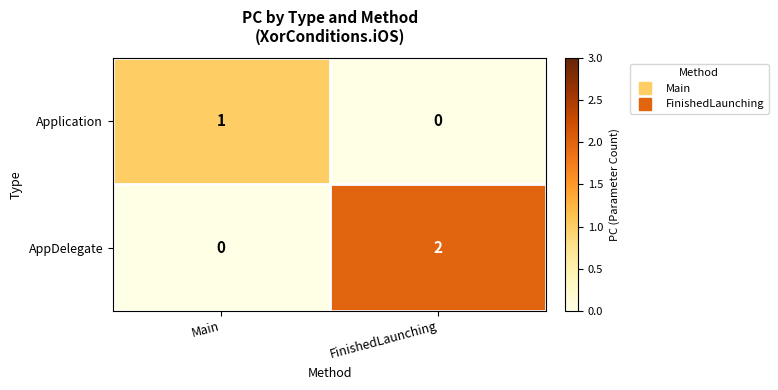

Which series has the largest range (max minus min)?

AppDelegate